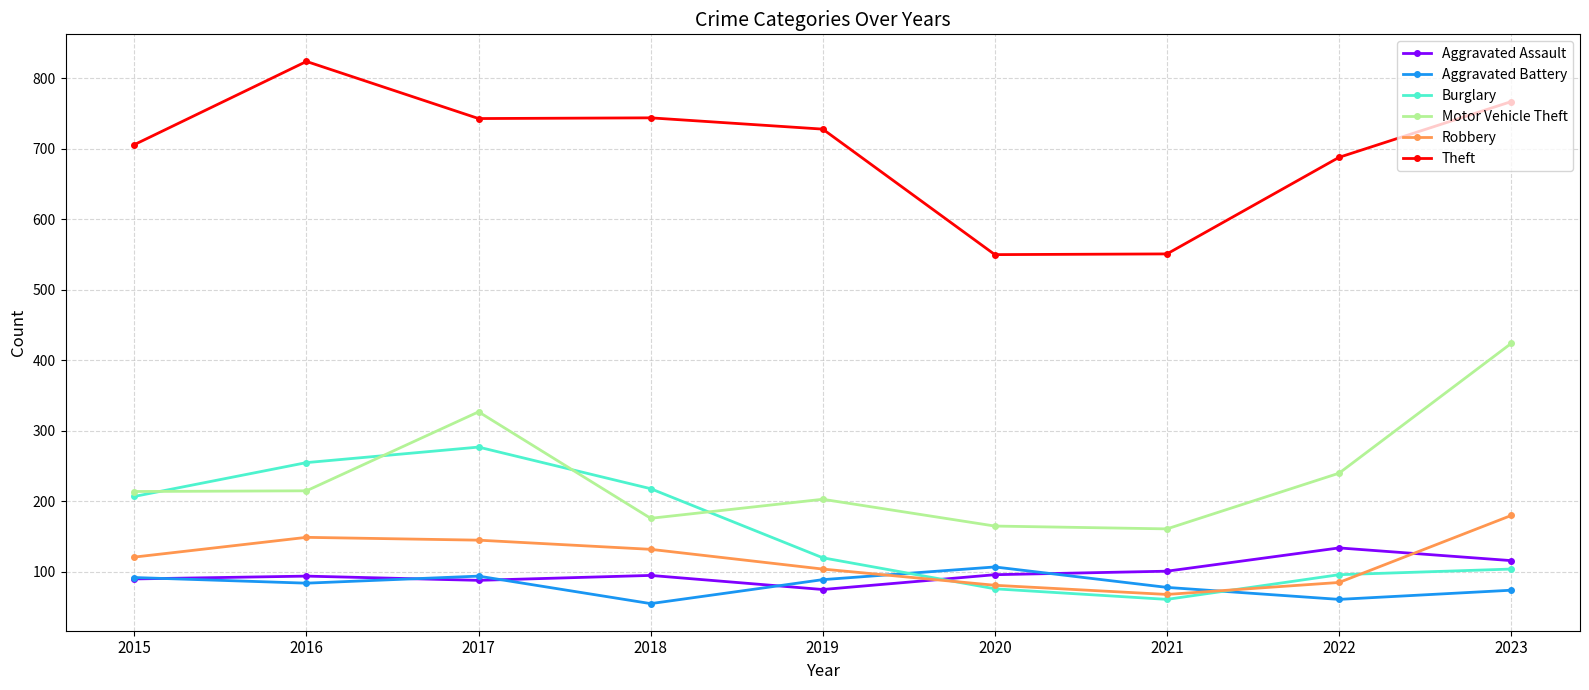

What is the total value across all series at 2018?

1420